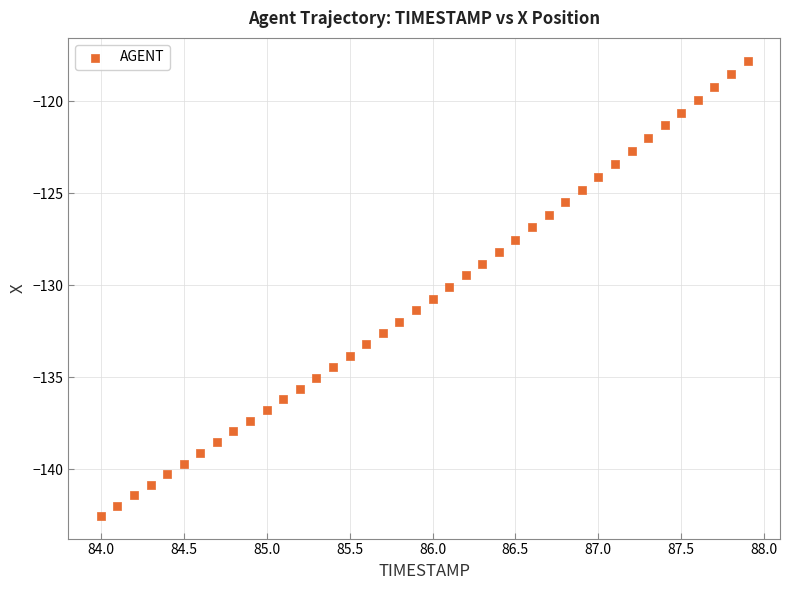

What is the range of Y values (max minus min)?

24.7